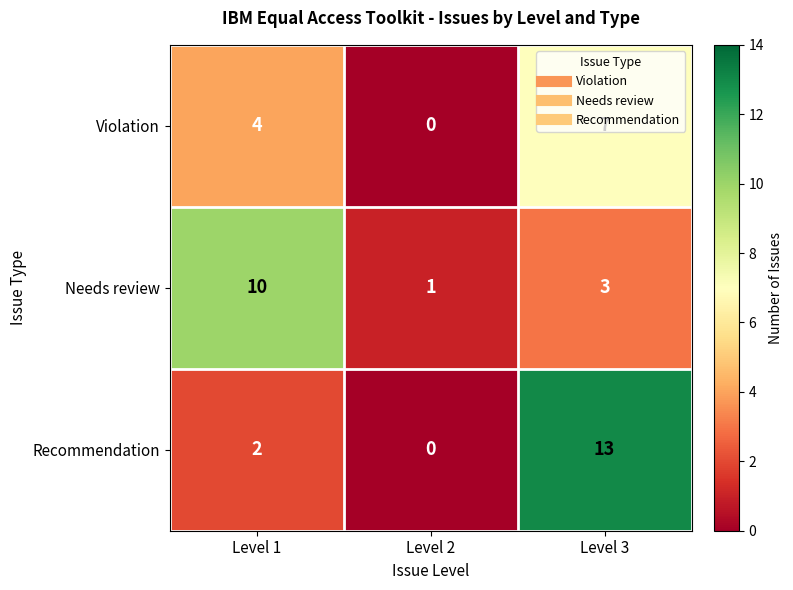

Which series has the widest spread of values?

Recommendation